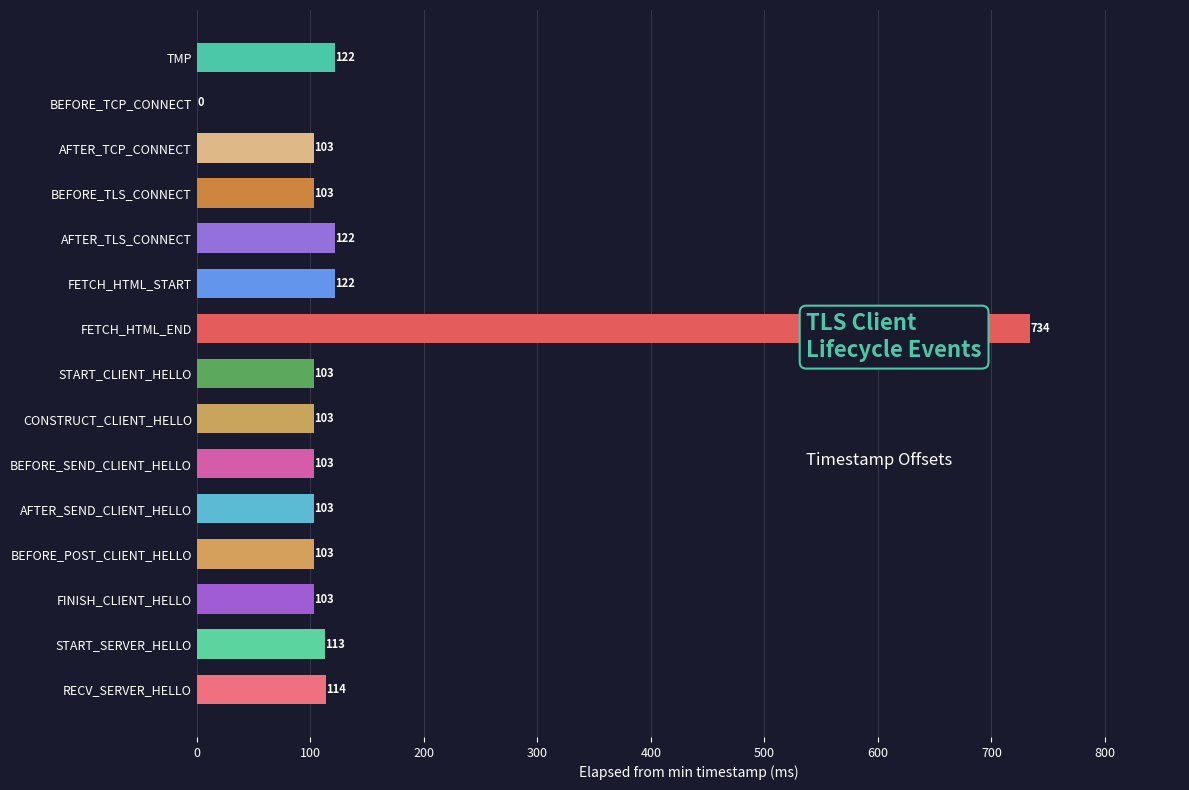

Reading top to bottom, list all the values displayed in this chart.

TMP=122	BEFORE_TCP_CONNECT=0	AFTER_TCP_CONNECT=103	BEFORE_TLS_CONNECT=103	AFTER_TLS_CONNECT=122	FETCH_HTML_START=122	FETCH_HTML_END=734	START_CLIENT_HELLO=103	CONSTRUCT_CLIENT_HELLO=103	BEFORE_SEND_CLIENT_HELLO=103	AFTER_SEND_CLIENT_HELLO=103	BEFORE_POST_CLIENT_HELLO=103	FINISH_CLIENT_HELLO=103	START_SERVER_HELLO=113	RECV_SERVER_HELLO=114